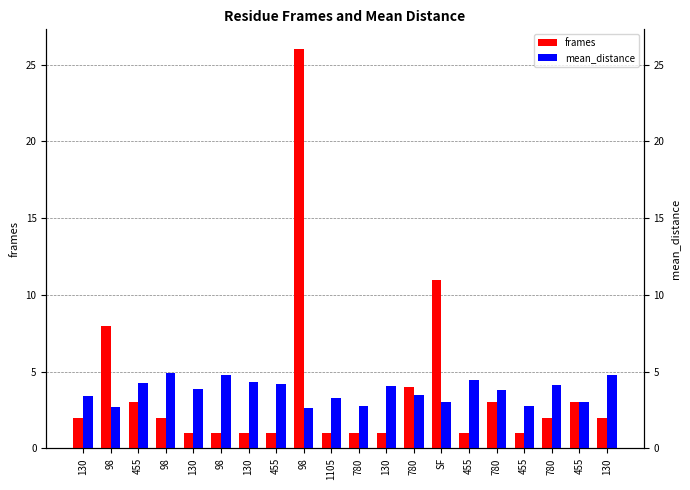

What is the total value across all series at 455?

7.2